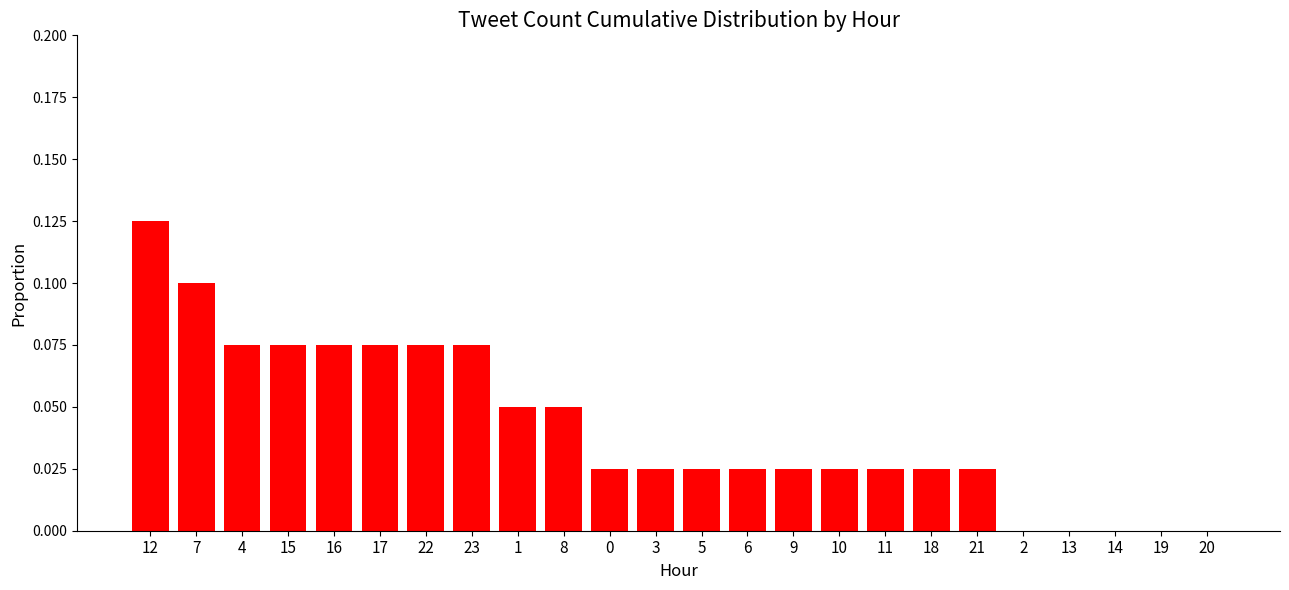

What is the sum of all values?

1.0